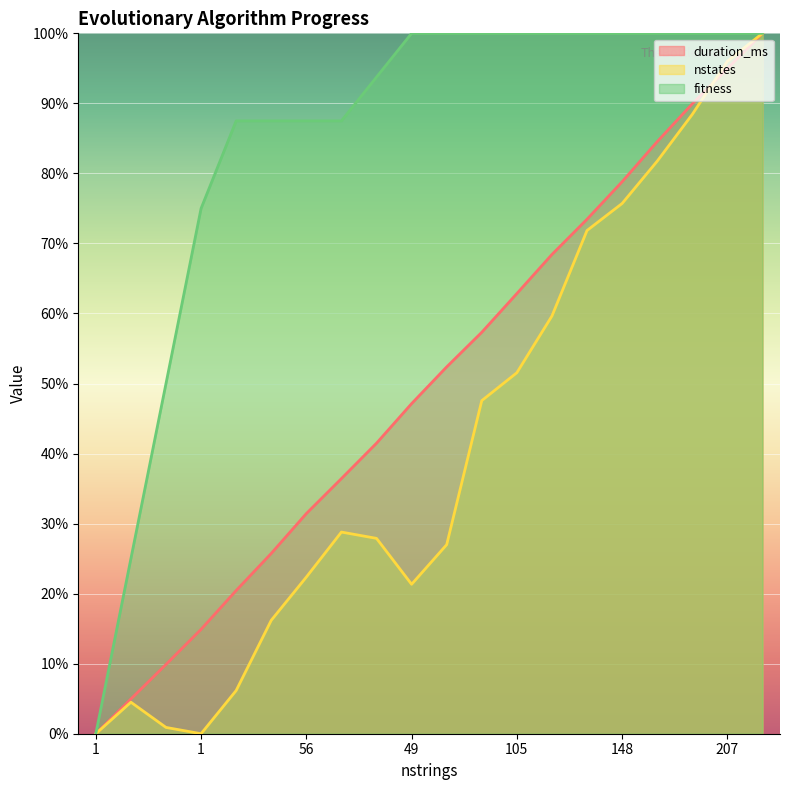

True or false: fitness and duration_ms intersect in this chart.

False